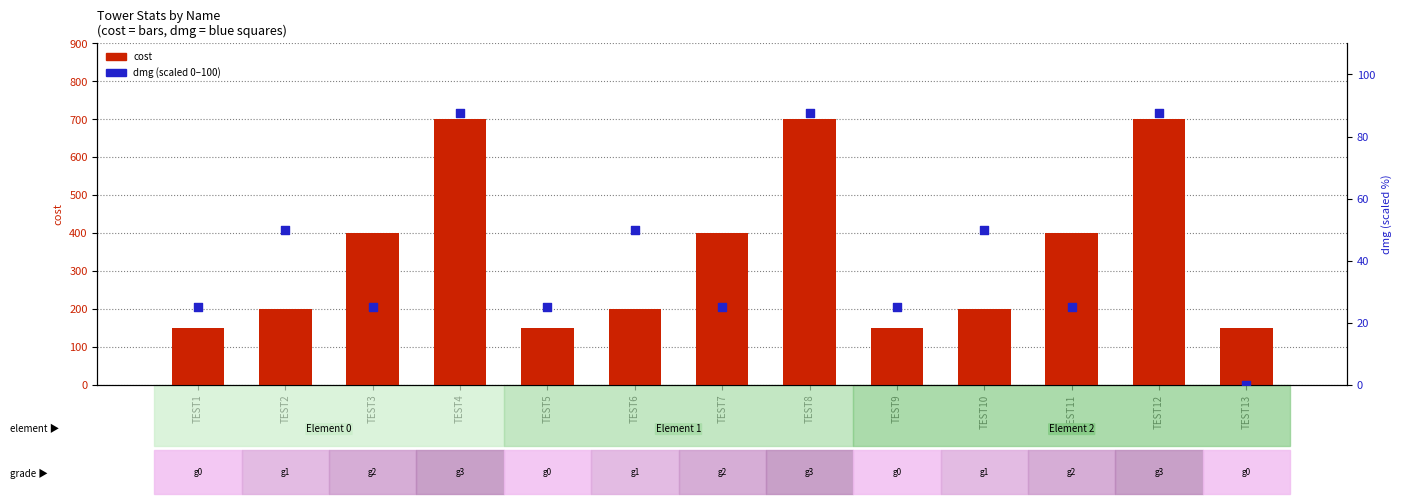

At how many categories does at least one series exceed 342?

6